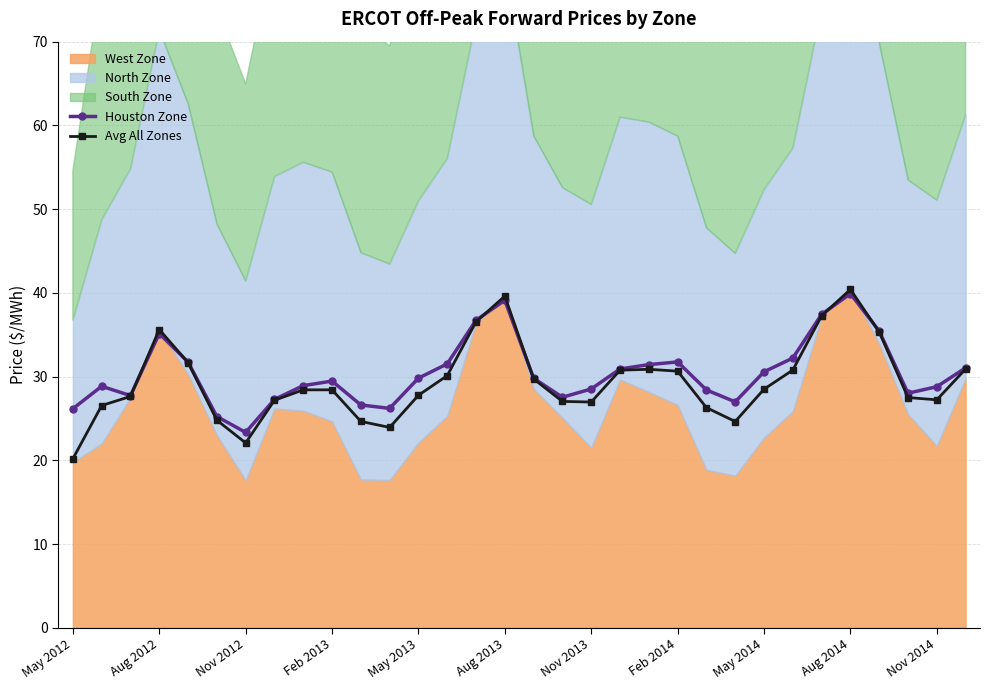

Reading left to right, transcribe all the data shown in this chart.

Houston Zone: 26.2	28.8	27.7	35.1	31.7	25.2	23.3	27.3	28.9	29.5	26.6	26.2	29.8	31.5	36.7	39.1	29.8	27.5	28.5	30.9	31.4	31.8	28.4	27.0	30.6	32.2	37.4	39.9	35.4	28.0	28.8	31.0
Avg All Zones: 20.2	26.5	27.6	35.6	31.7	24.8	22.1	27.2	28.4	28.4	24.6	23.9	27.8	30.1	36.5	39.6	29.7	27.0	27.0	30.8	30.9	30.6	26.3	24.6	28.5	30.8	37.3	40.4	35.3	27.5	27.2	30.9